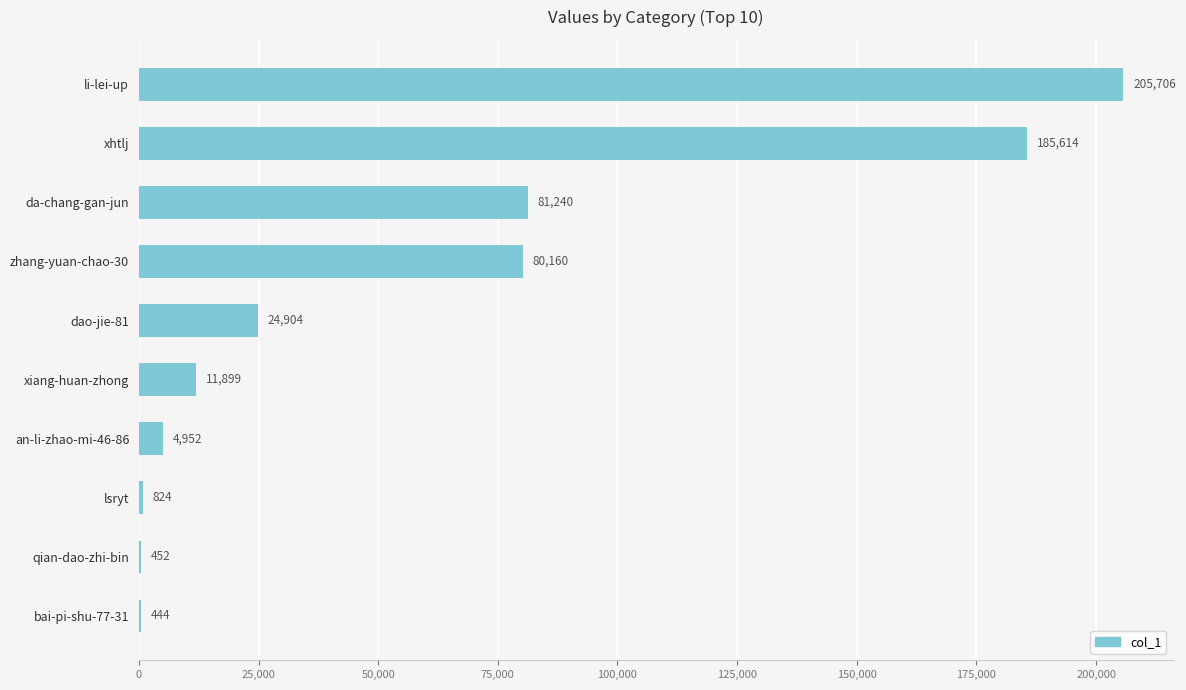

Does the chart contain stacked bars?

No